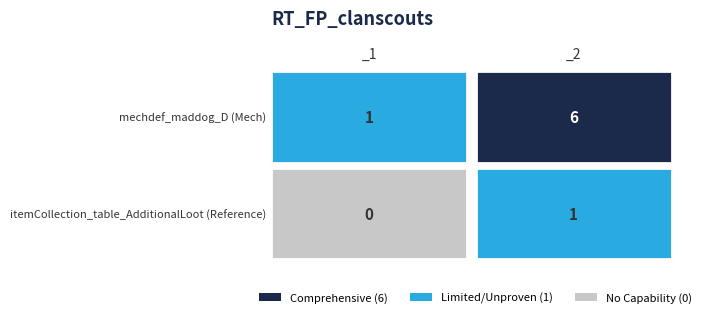

At _2, list the series in order from largest to smallest.

mechdef_maddog_D, itemCollection_table_AdditionalLoot